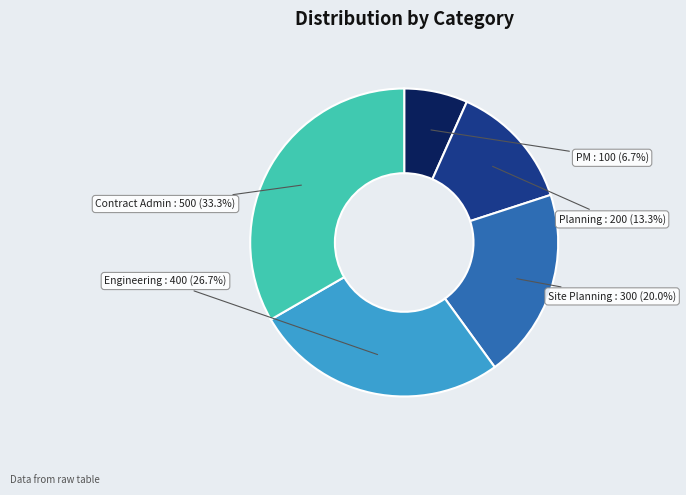

Between Site Planning and Engineering, which is larger?

Engineering